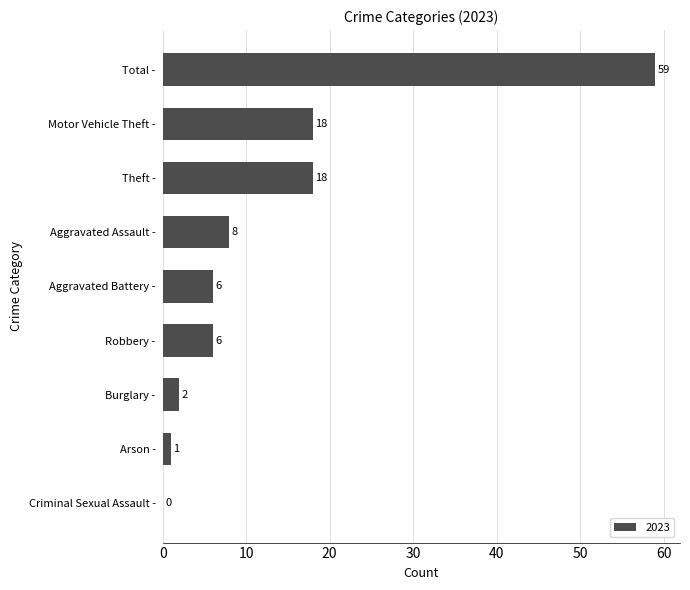

What is the ratio of the value at Robbery - to the value at Theft -?

0.3